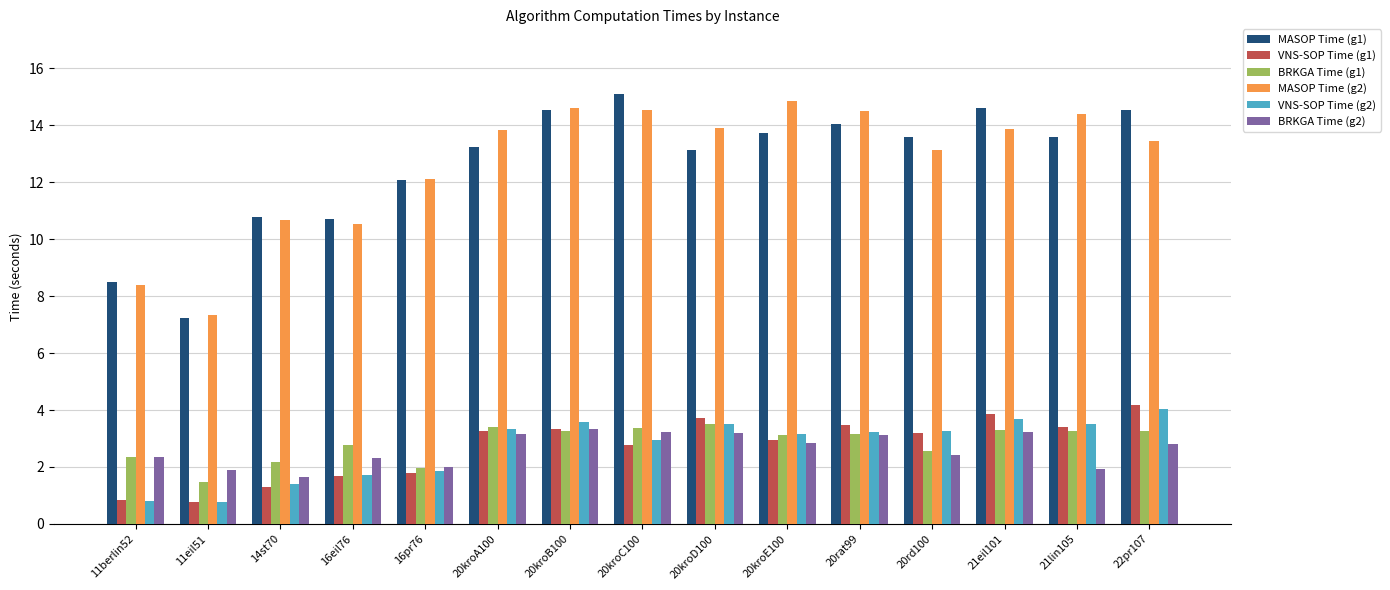

What value does the MASOP Time (g1) series have at 21lin105?

13.6